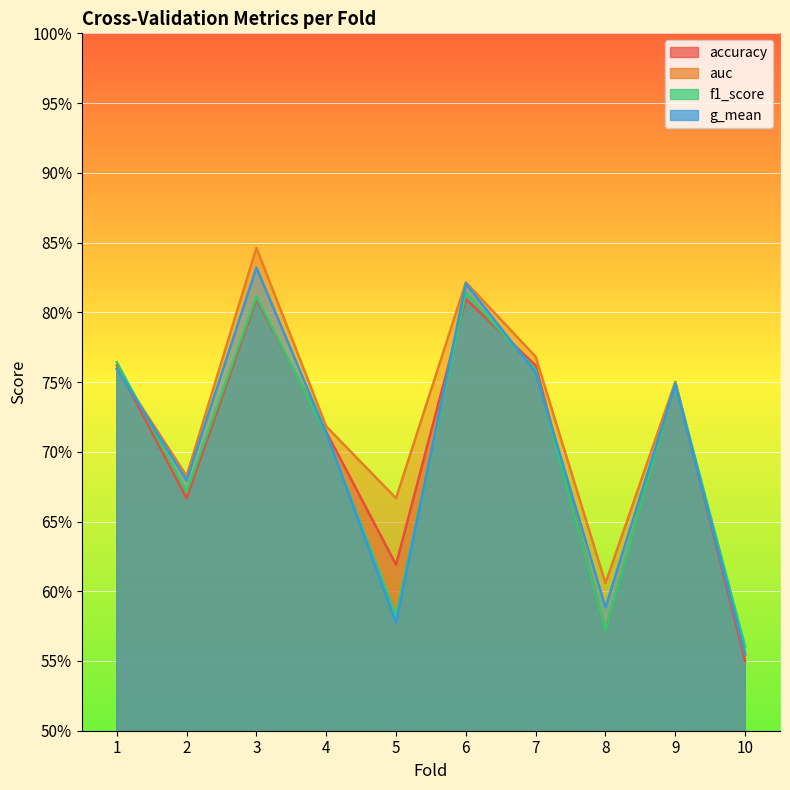

True or false: g_mean has a value of 0.6 at 5.

True